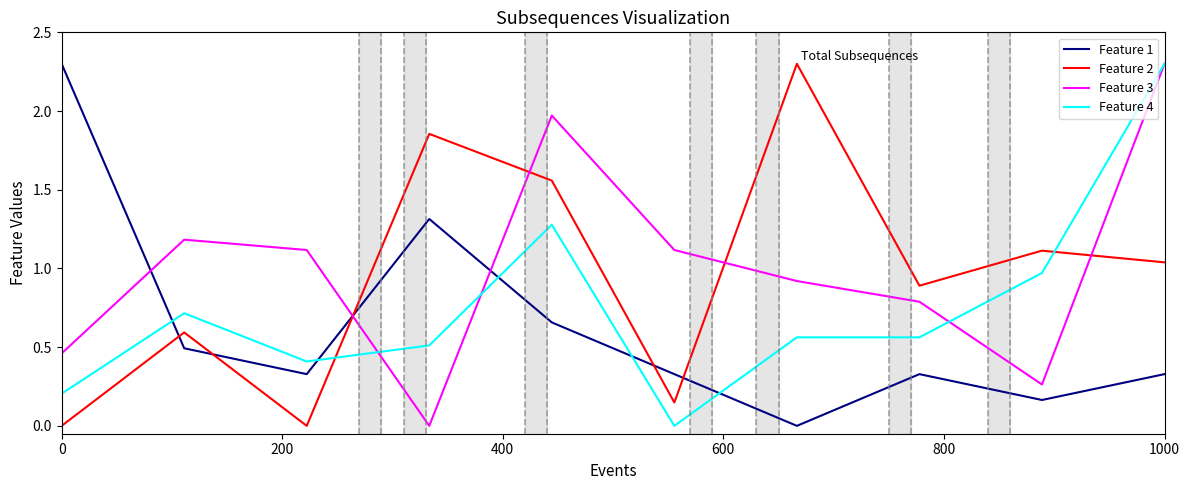

Which series ends up on top after the final intersection of Feature 1 and Feature 2?

Feature 2